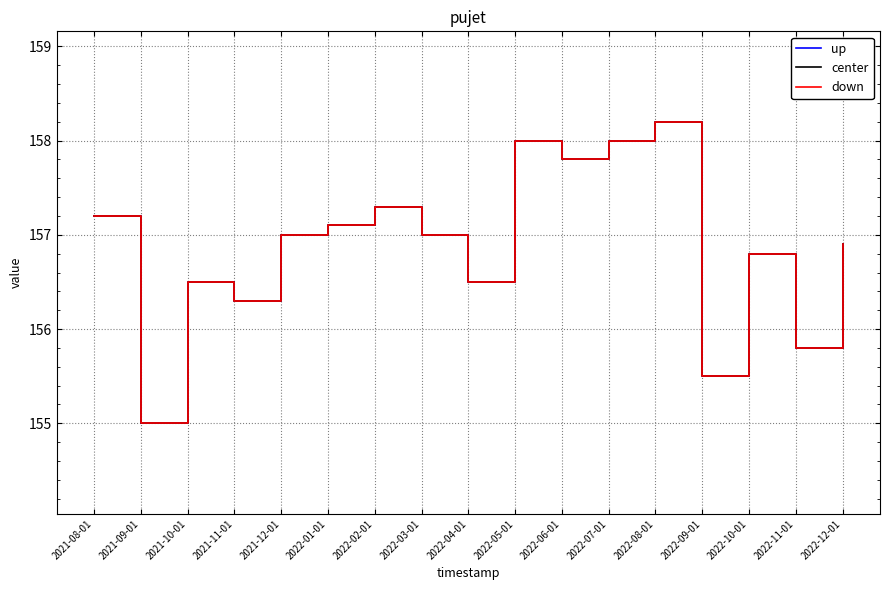

At which category is the sum across all series the highest?

2022-08-01